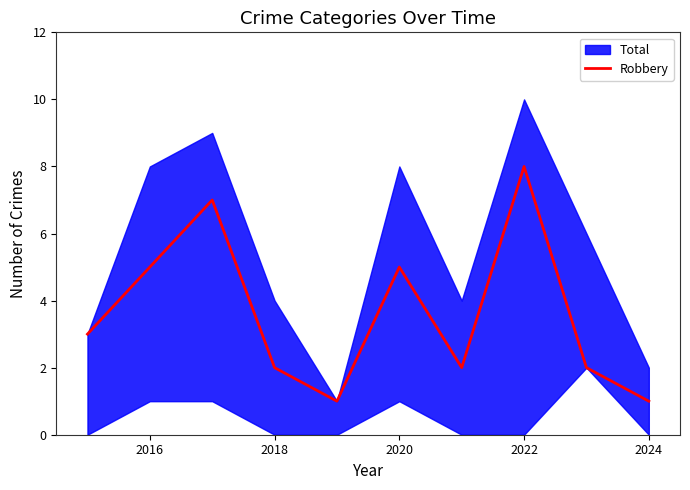

What is the maximum value for Robbery?

8